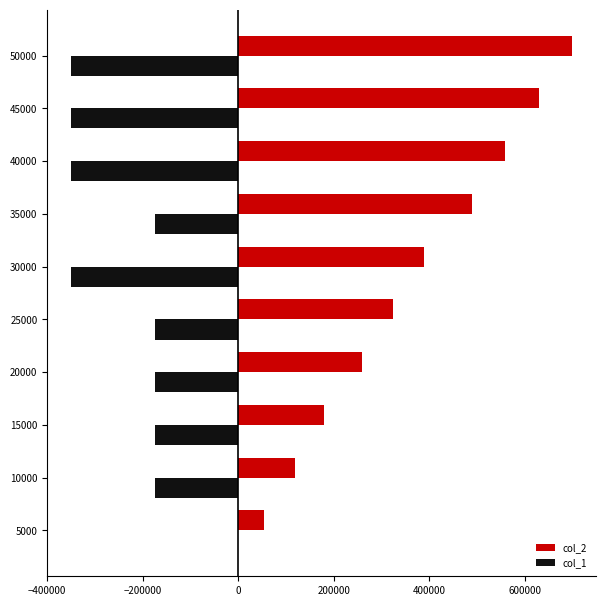

What is the sum of the col_1 values at 25000 and 40000?

-525004.5